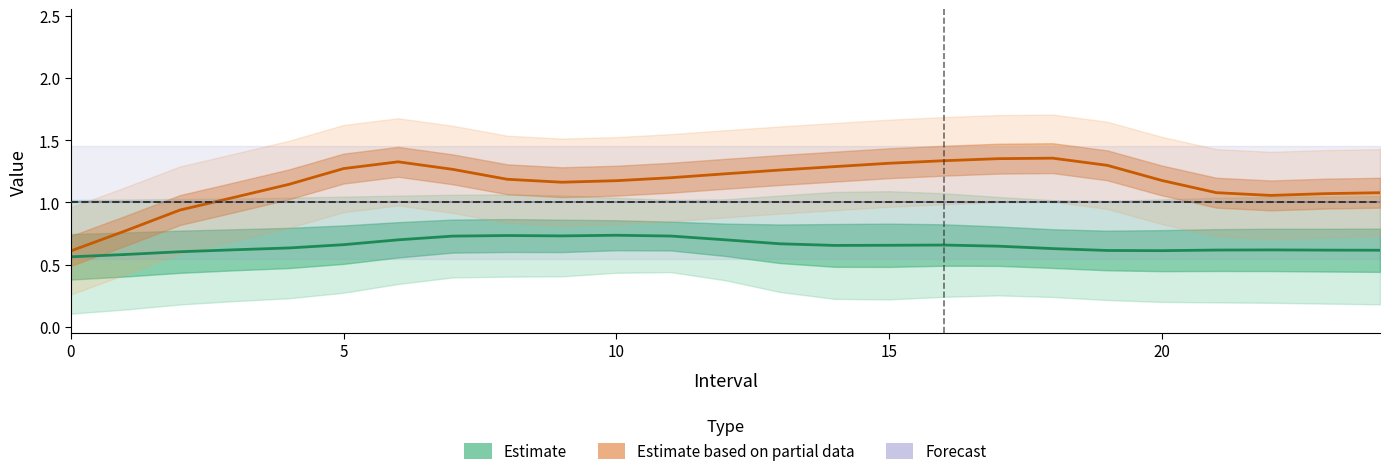

Reading right to left, what are all the values shown in this chart?

Estimate: 0.6	0.6	0.6	0.6	0.6	0.6	0.6	0.6	0.7	0.7	0.7	0.7	0.7	0.7	0.7	0.7	0.7	0.7	0.7	0.7	0.6	0.6	0.6	0.6	0.6
Estimate based on partial data: 1.1	1.1	1.1	1.1	1.2	1.3	1.4	1.4	1.3	1.3	1.3	1.3	1.2	1.2	1.2	1.2	1.2	1.3	1.3	1.3	1.1	1.0	0.9	0.8	0.6
Forecast: 1.0	1.0	1.0	1.0	1.0	1.0	1.0	1.0	1.0	1.0	1.0	1.0	1.0	1.0	1.0	1.0	1.0	1.0	1.0	1.0	1.0	1.0	1.0	1.0	1.0